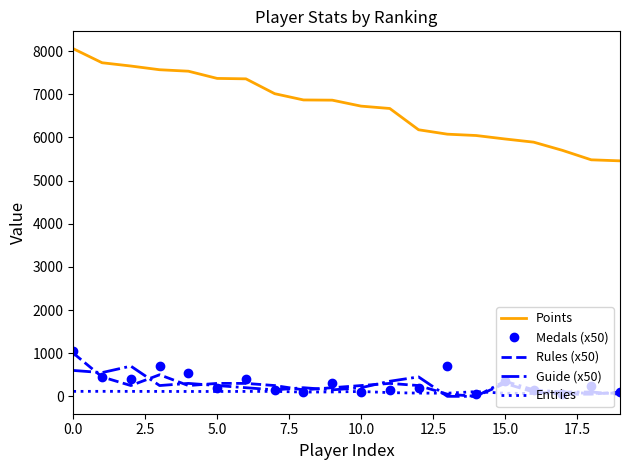

True or false: Guide (x50) and Points intersect in this chart.

False